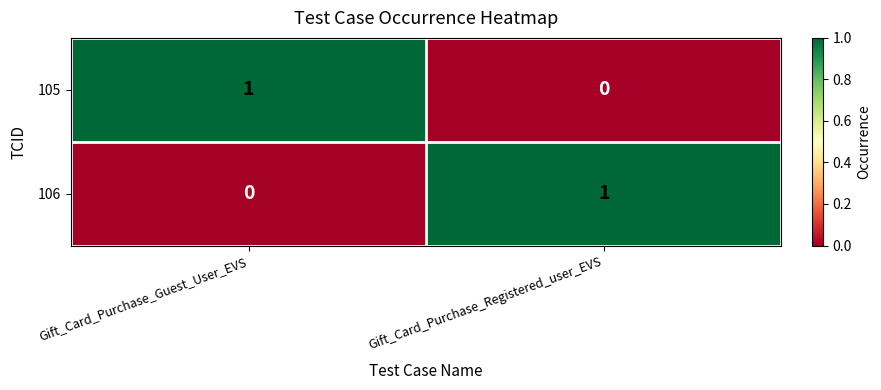

Rank the series at Gift_Card_Purchase_Guest_User_EVS from lowest to highest value.

106, 105